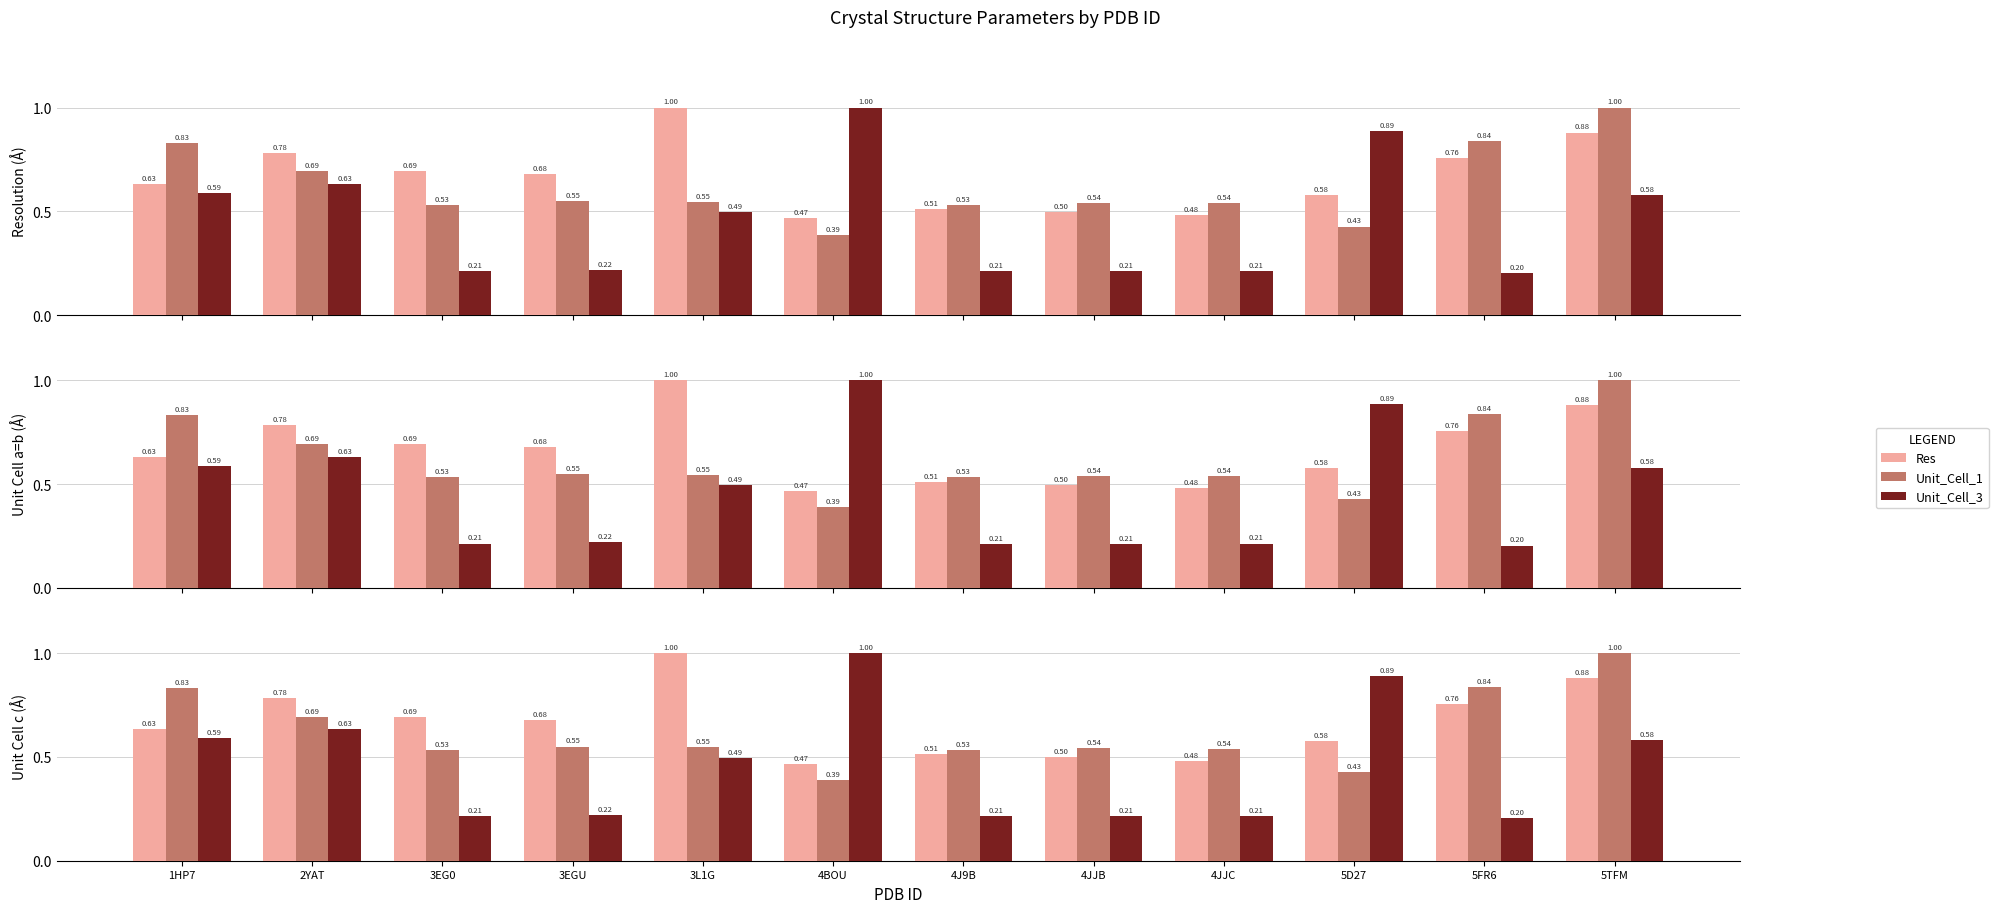

What position from the left is 3L1G?

5